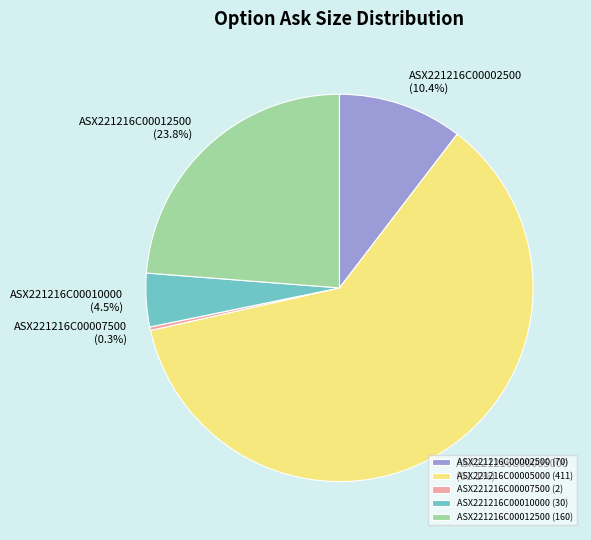

Approximately how many times larger is the value at ASX221216C00012500 (23.8%) compared to ASX221216C00002500 (10.4%)?

2.3